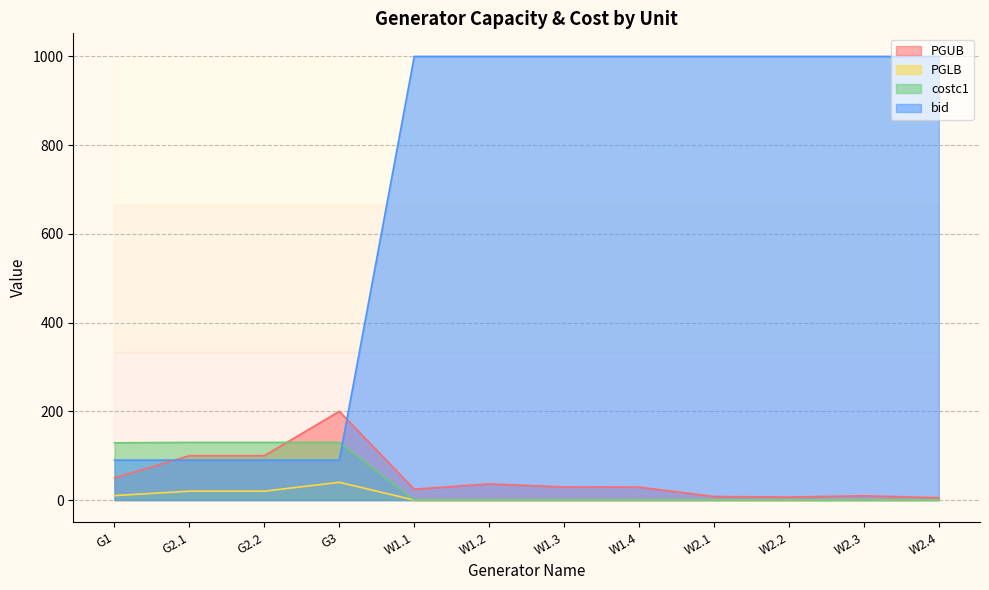

Count the number of categories in the chart.

12